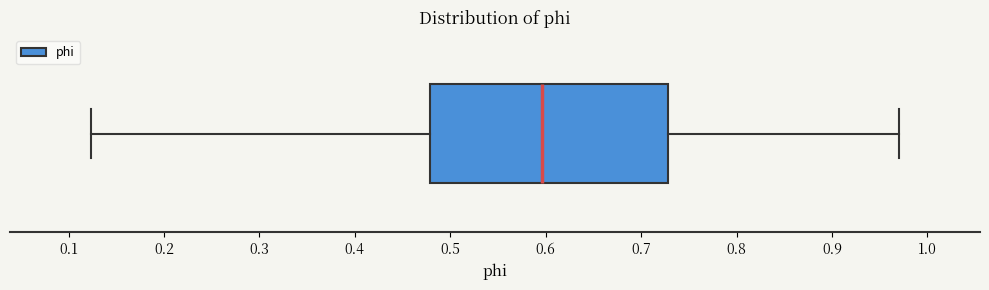

Where does the median line of the box sit on the x-axis? The values are not printed on the chart, so give them approximately, as read against the axis.

0.60